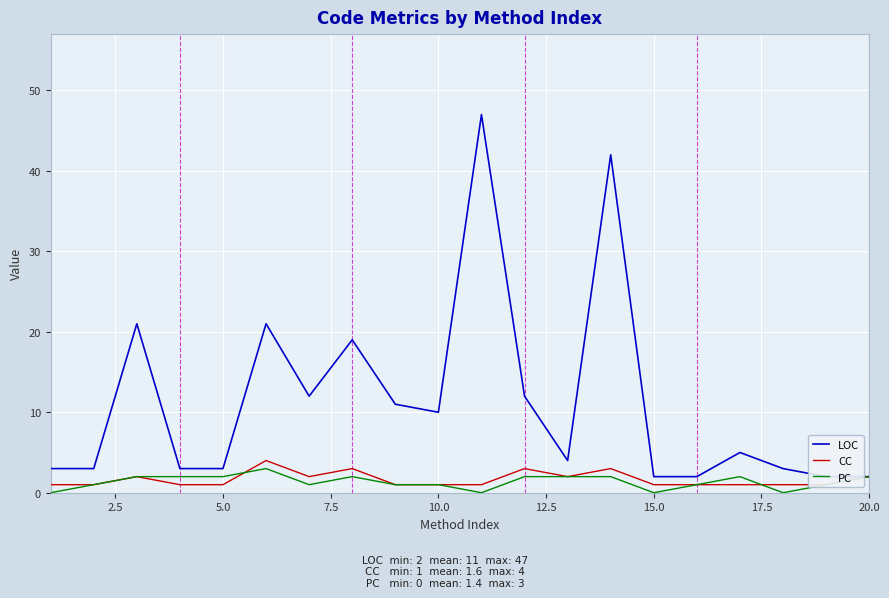

The value of PC at 20.0 is 2. True or false?

True